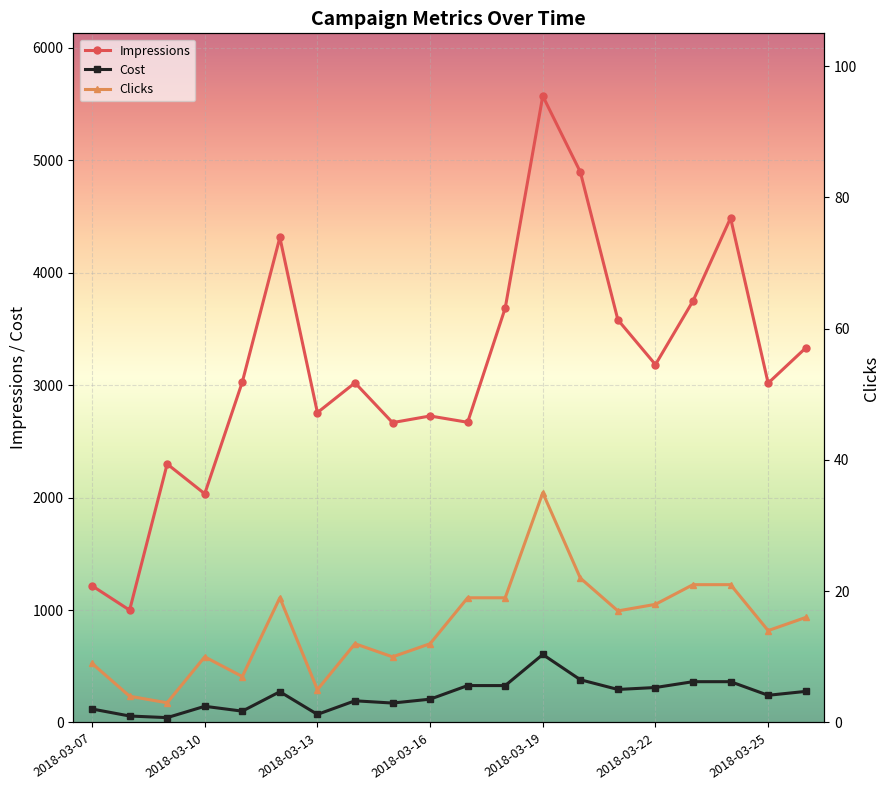

True or false: Clicks and Impressions cross at least once.

False